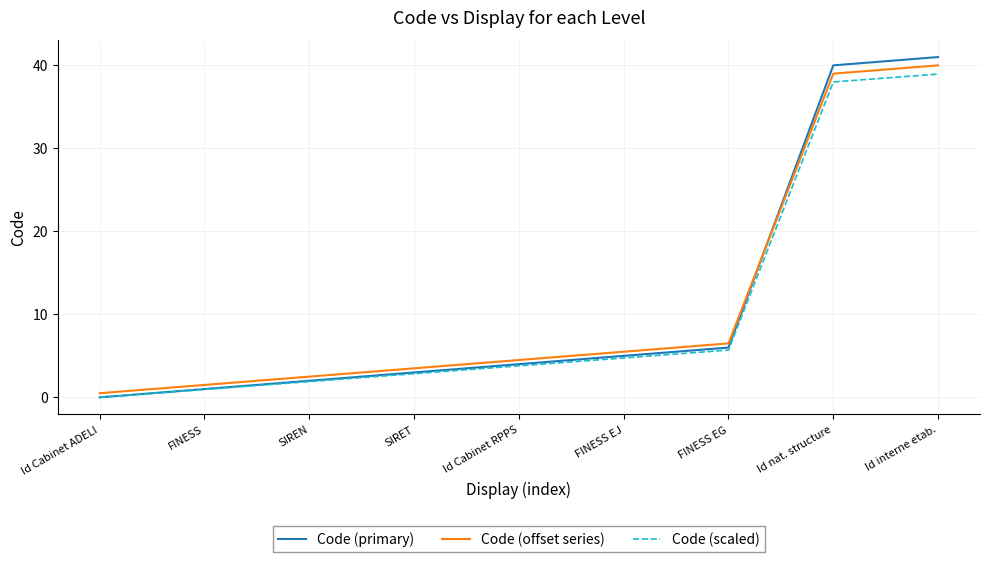

What position from the left is FINESS EG?

7